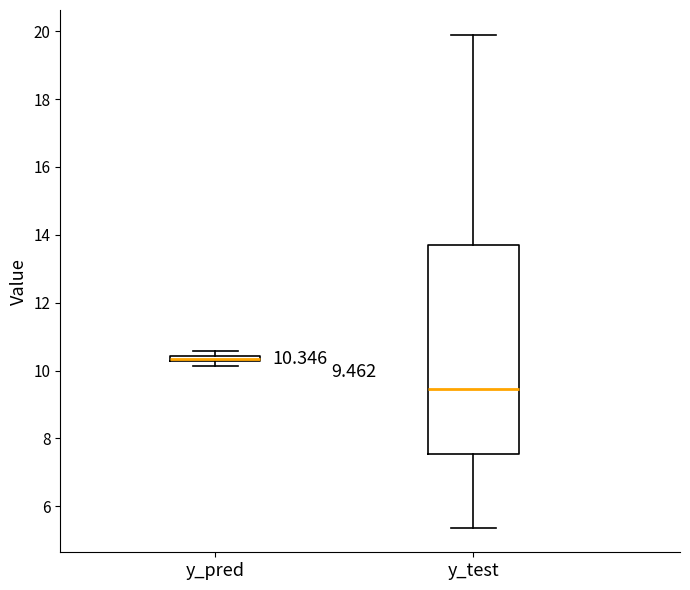

Which box is the tallest, from its lower edge to its upper edge?

y_test